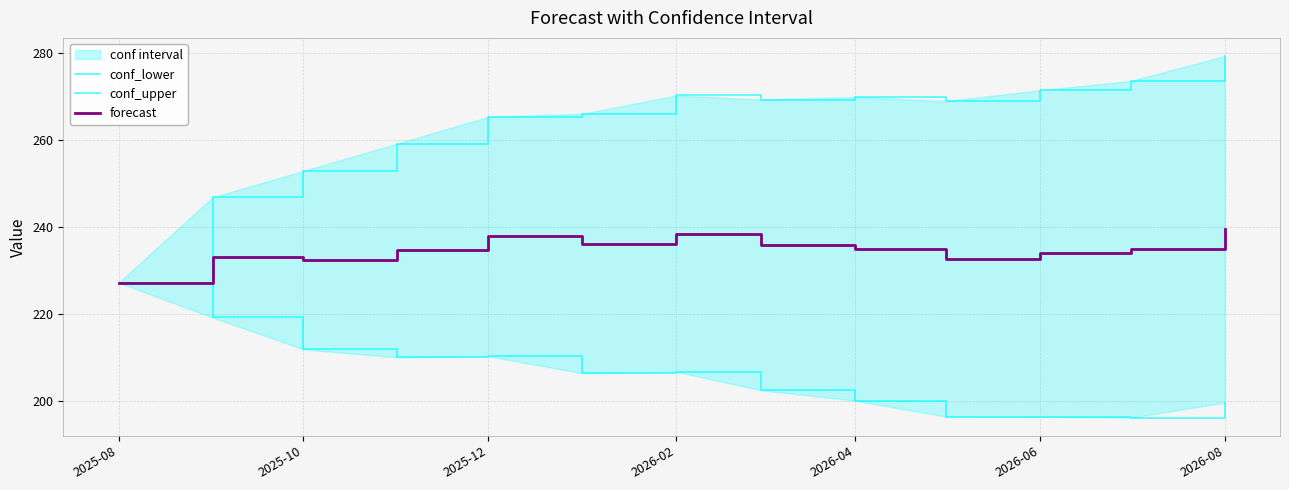

Rank the series at 2026-06 from highest to lowest value.

conf_upper, forecast, conf_lower